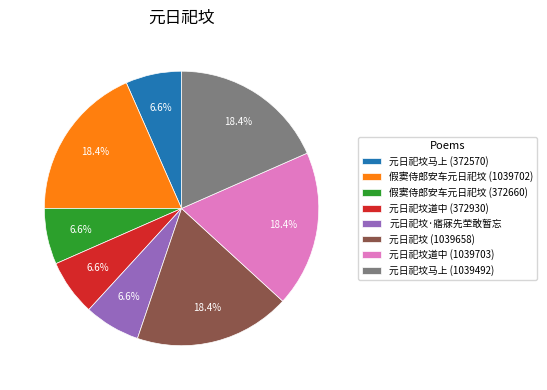

To the nearest percent, what is the combined percentage of 元日祀坟道中 (1039703) and 元日祀坟 (1039658)?

37%